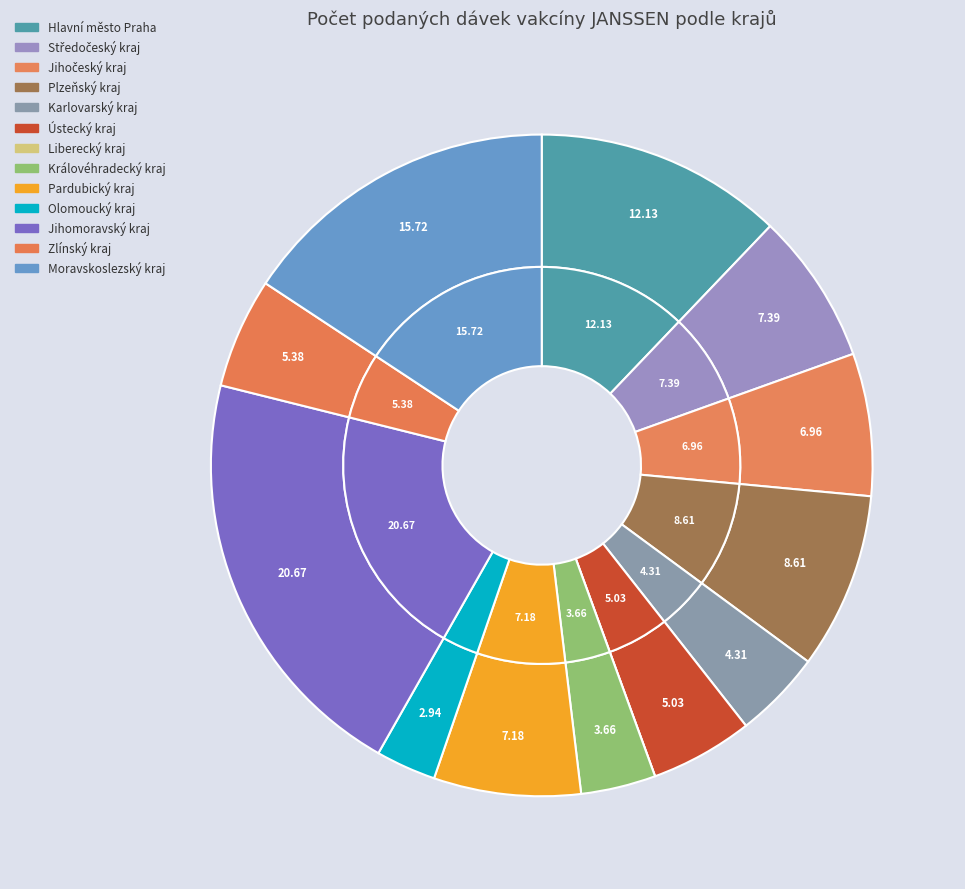

Count the number of slices in the pie.

13